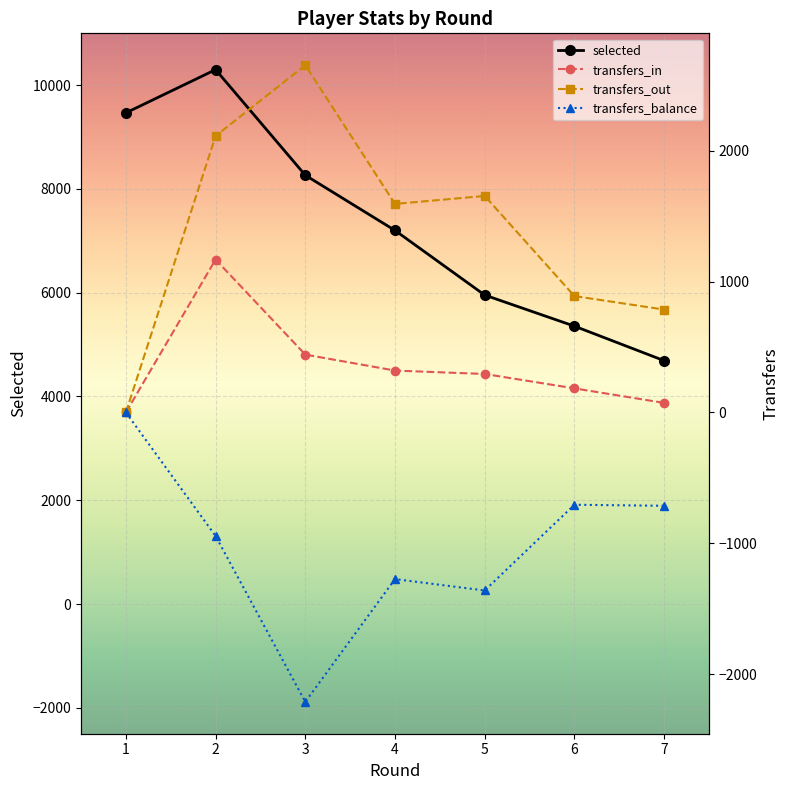

What are all the series names shown in the legend?

selected, transfers_in, transfers_out, transfers_balance